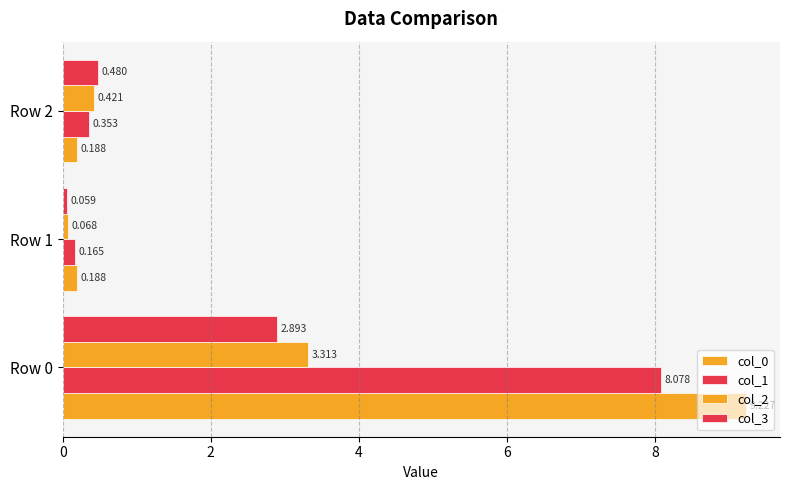

Does the chart contain any negative values?

No